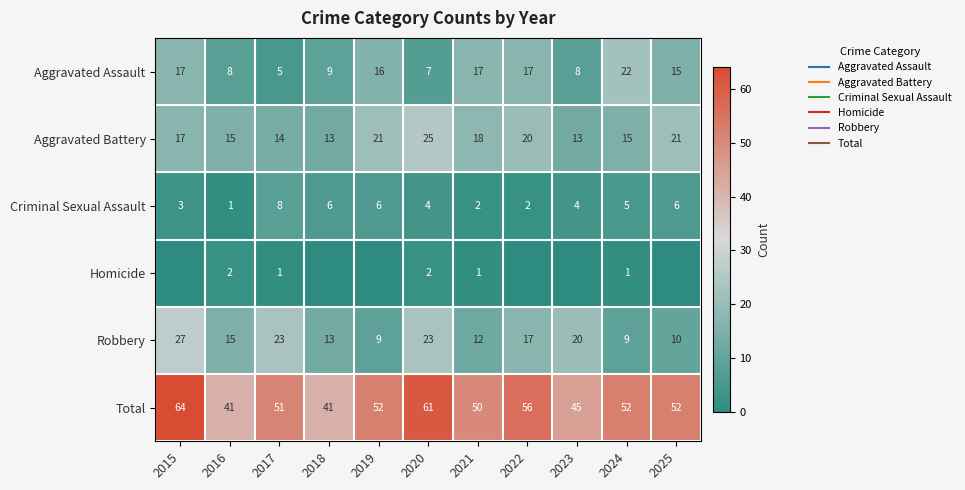

True or false: Aggravated Assault has a value of 17 at 2022.

True